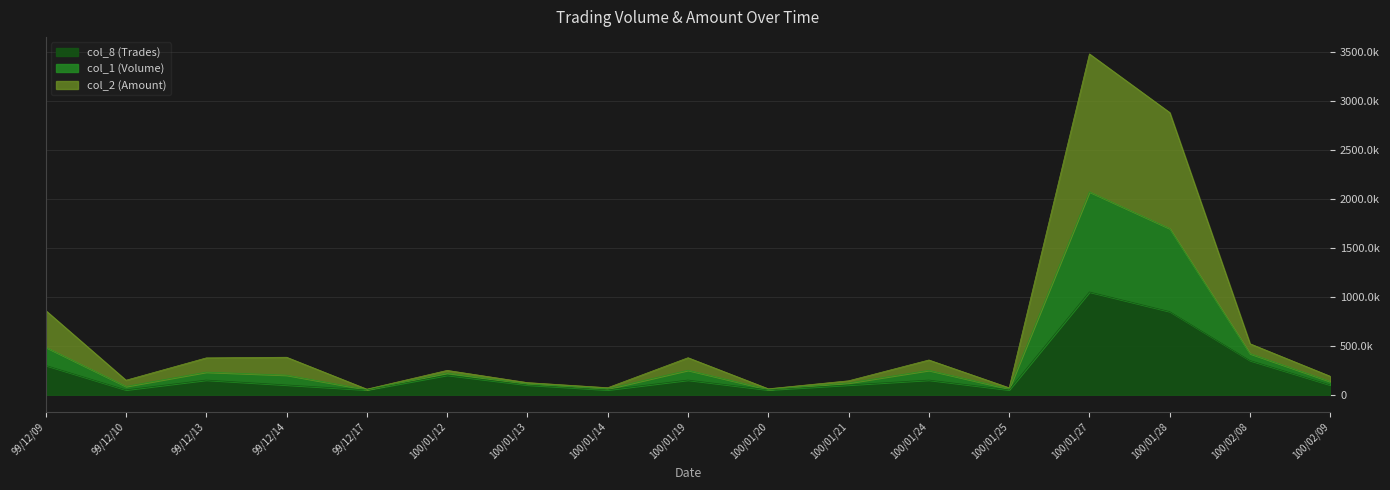

The value of col_8 (Trades) at 100/01/24 is 228585. True or false?

False